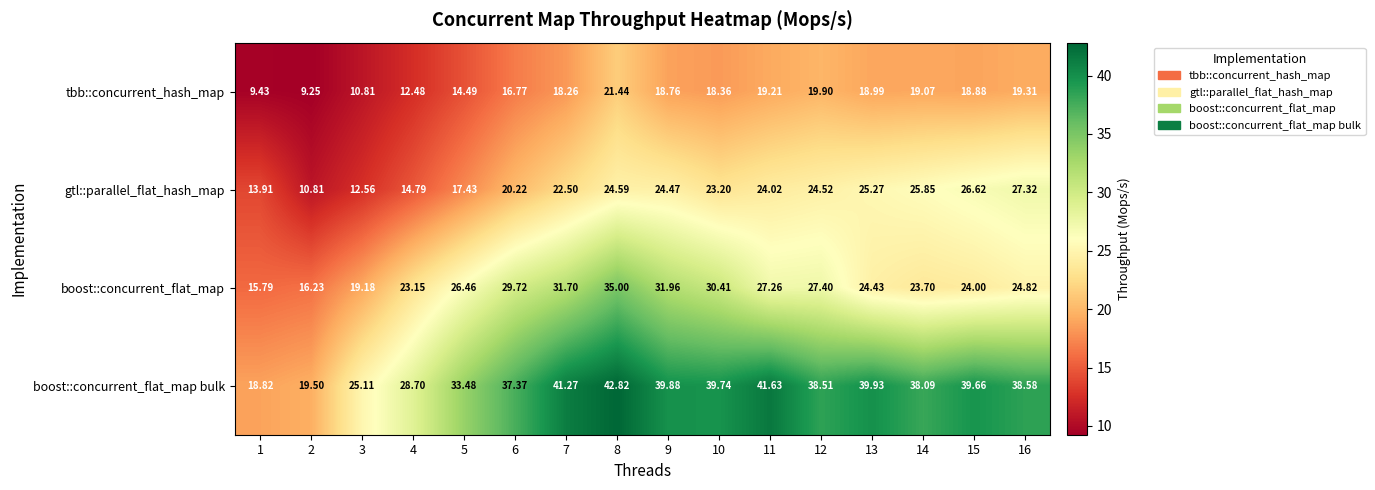

Is the value of gtl::parallel_flat_hash_map at 7 greater than the value of boost::concurrent_flat_map bulk at 7?

No